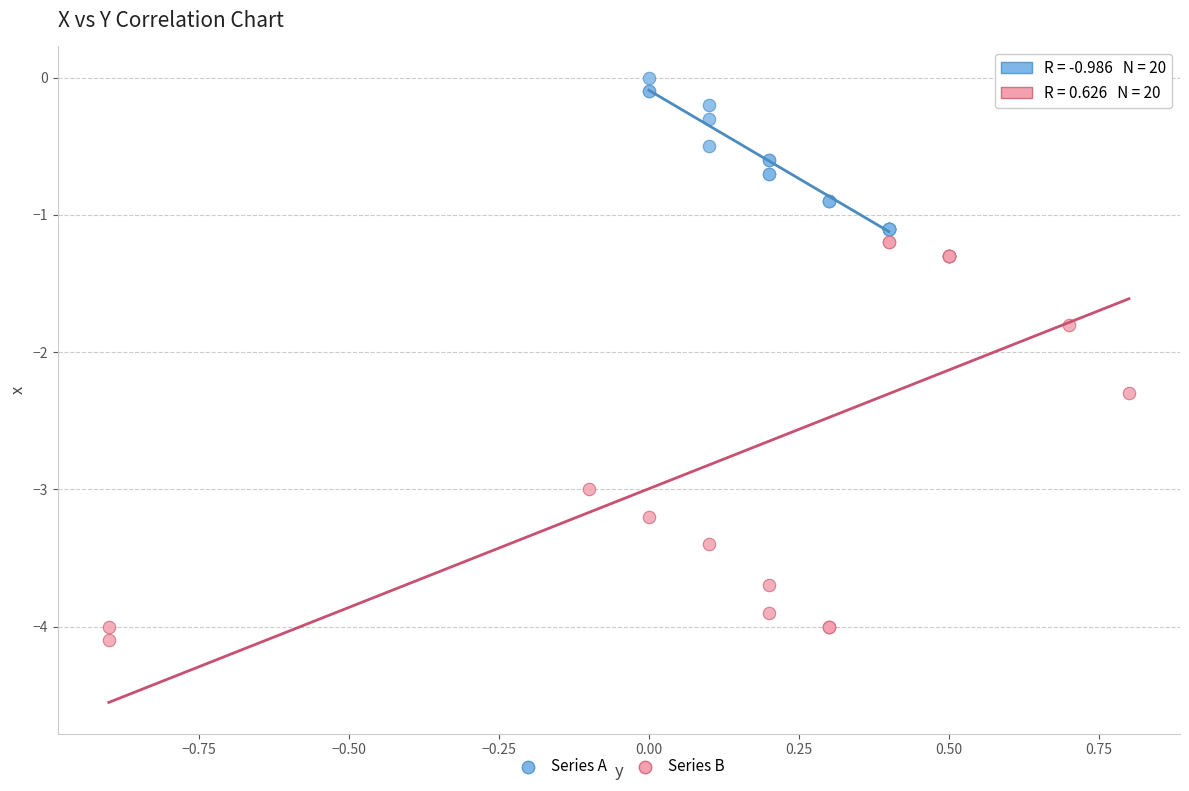

Which series contains the highest Y value?

Series A